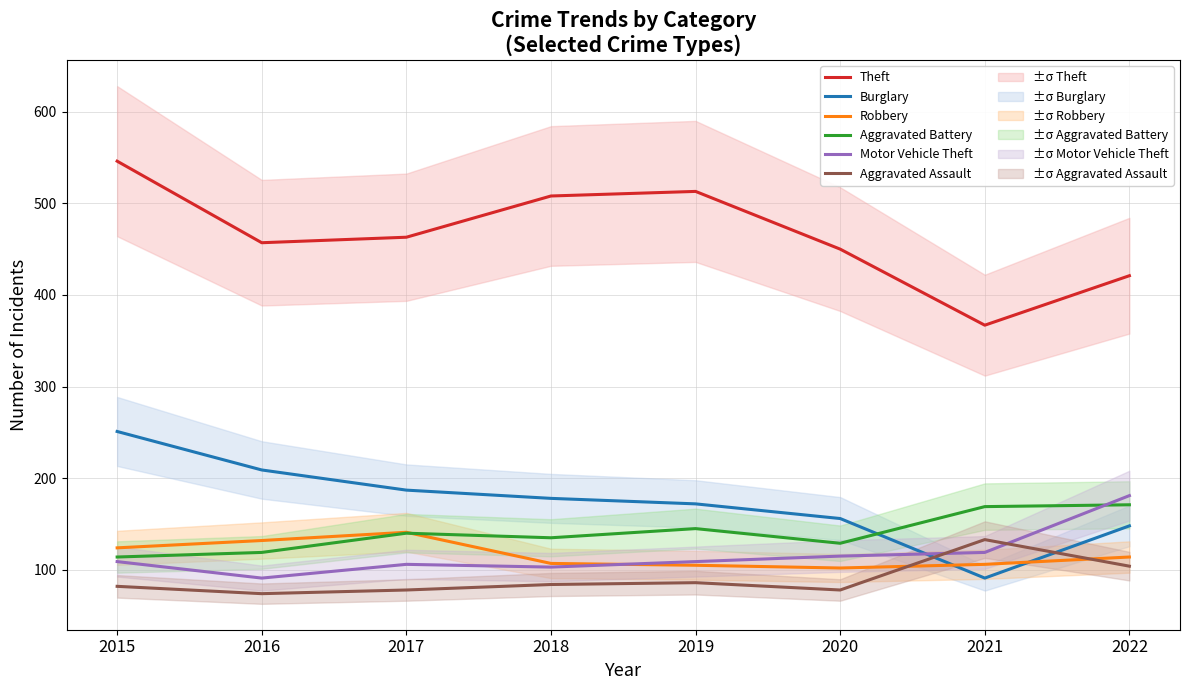

What is the difference between the maximum and minimum values in the Aggravated Battery series?

57